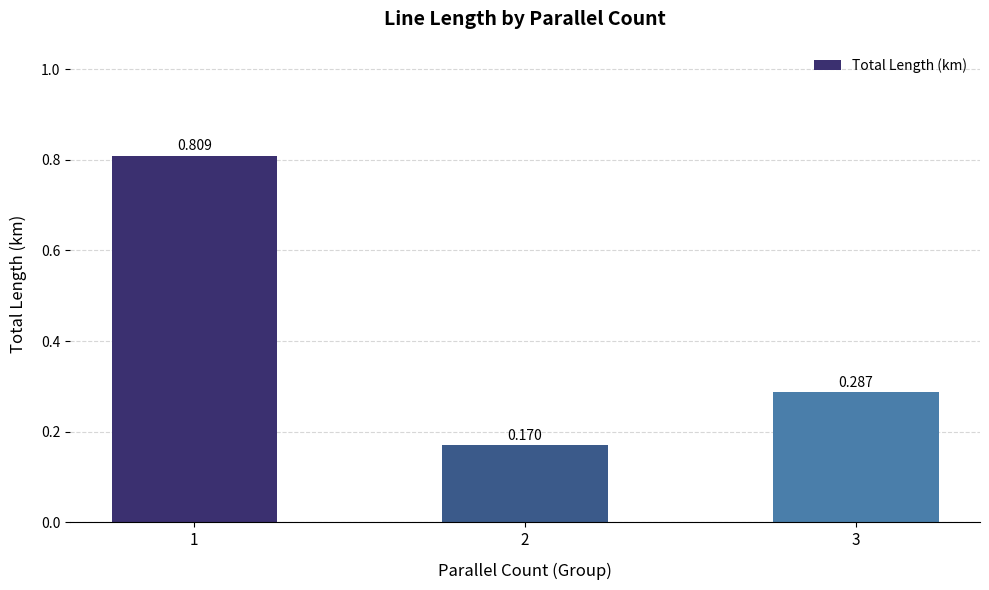

The chart shows a value of 0.1 at 3. True or false?

False